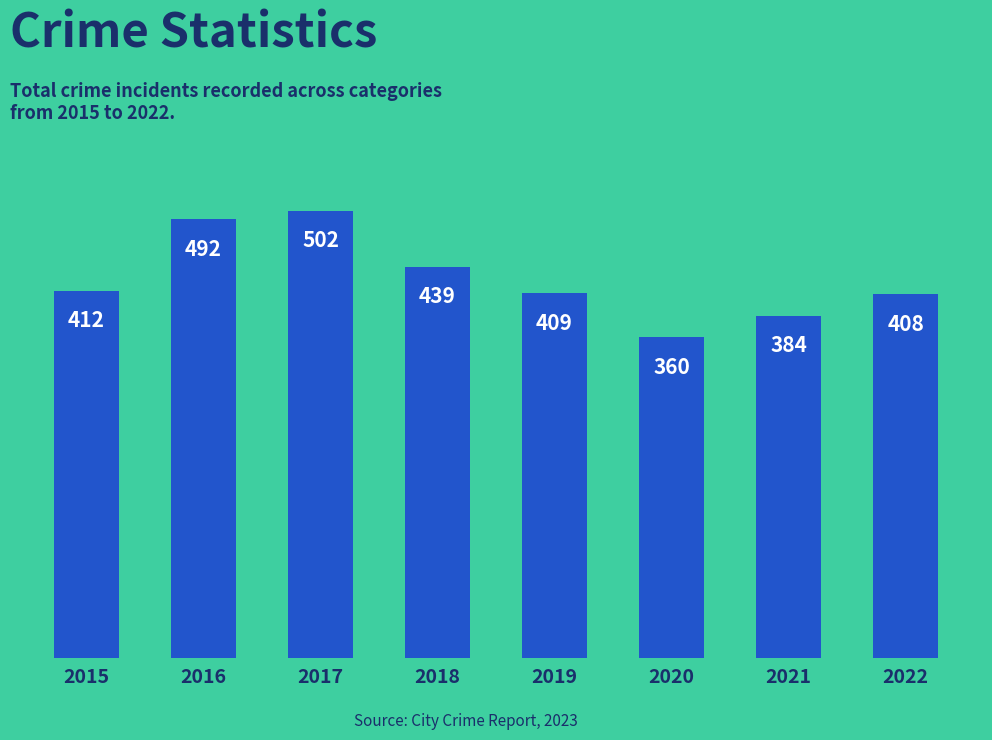

What is the value of the 6th bar from the left?

360